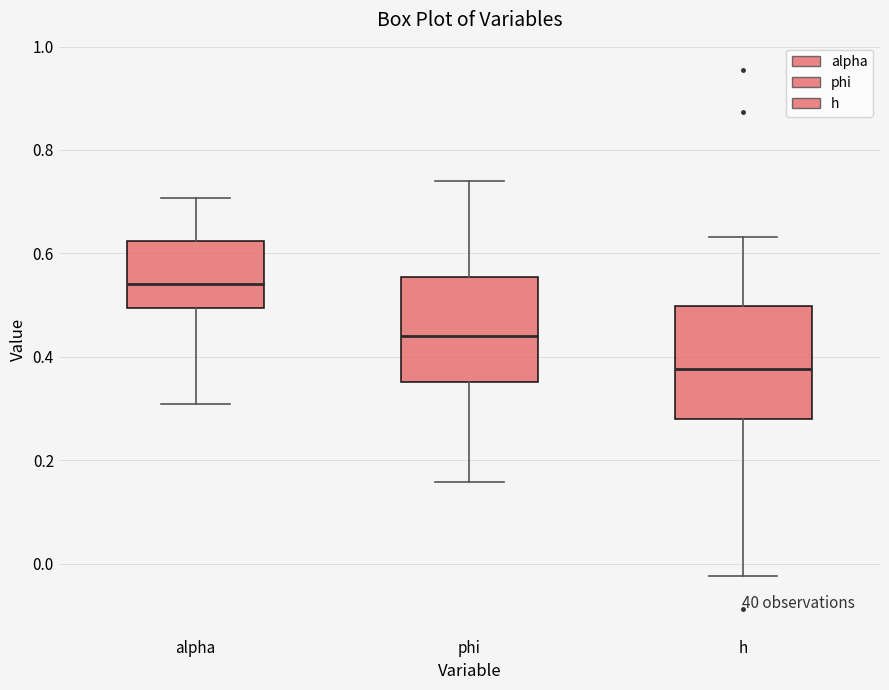

Which box has the highest median line?

alpha